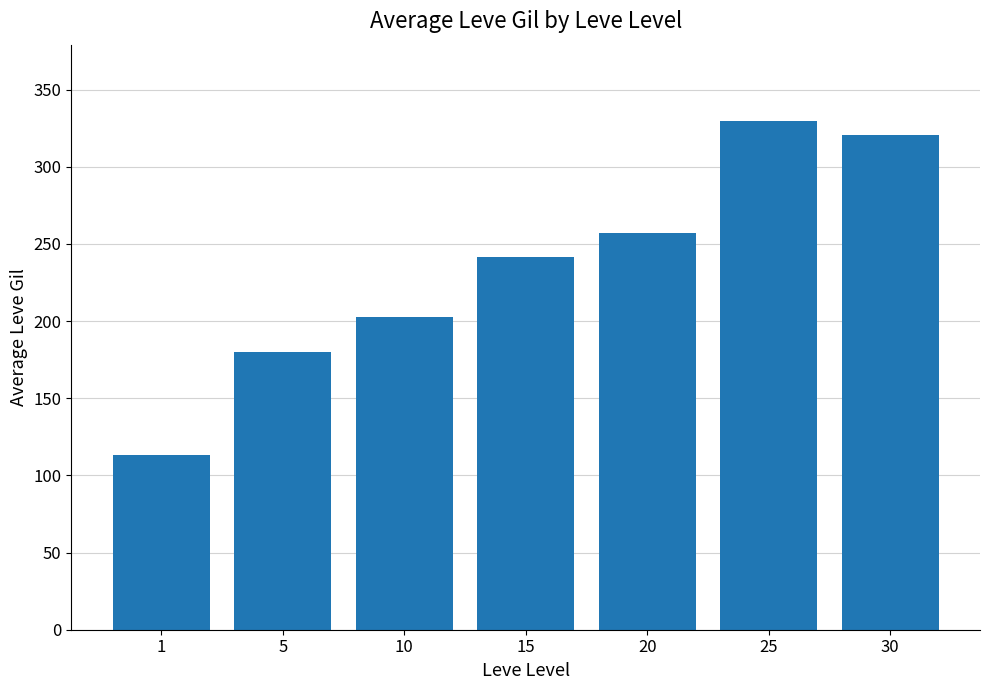

How many bars are there in total?

7